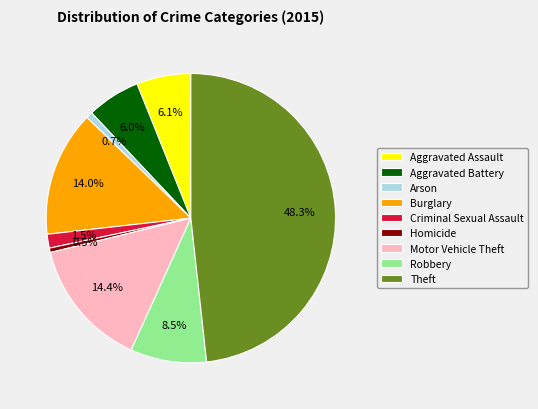

Which has a higher value, Arson or Motor Vehicle Theft?

Motor Vehicle Theft